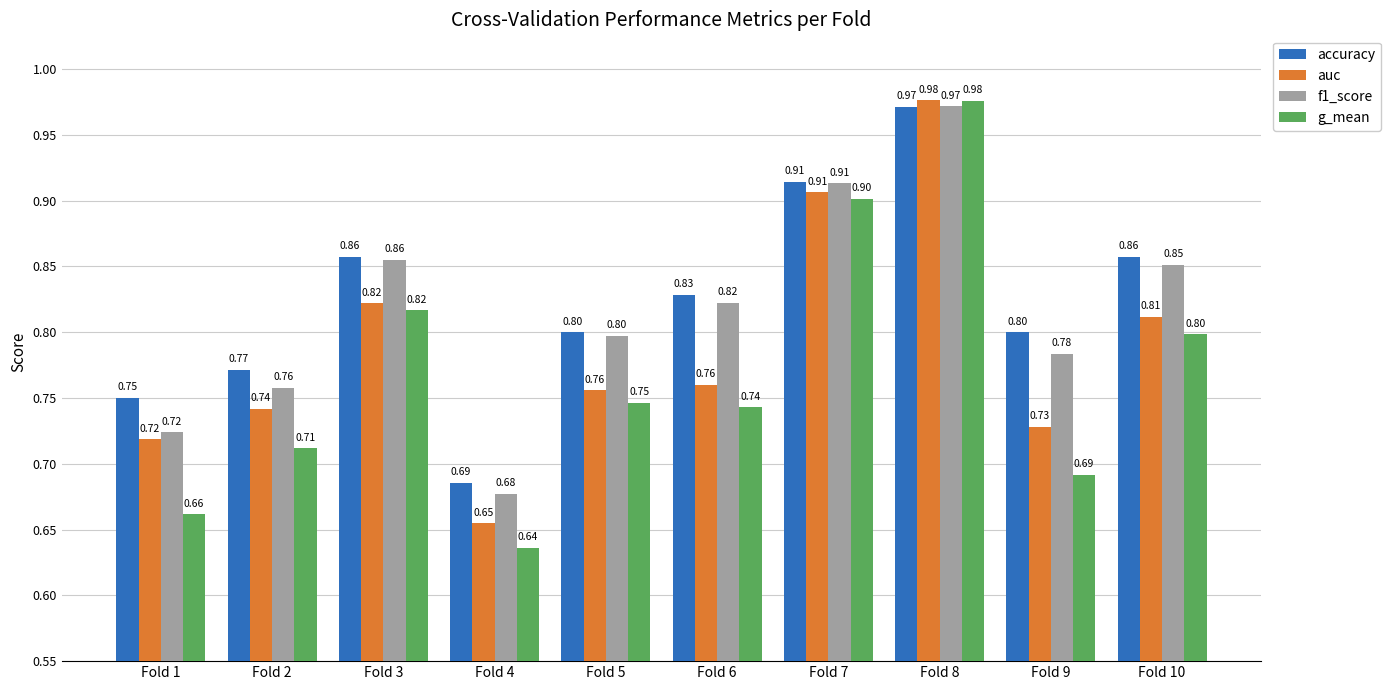

At how many categories does at least one series exceed 0?

10